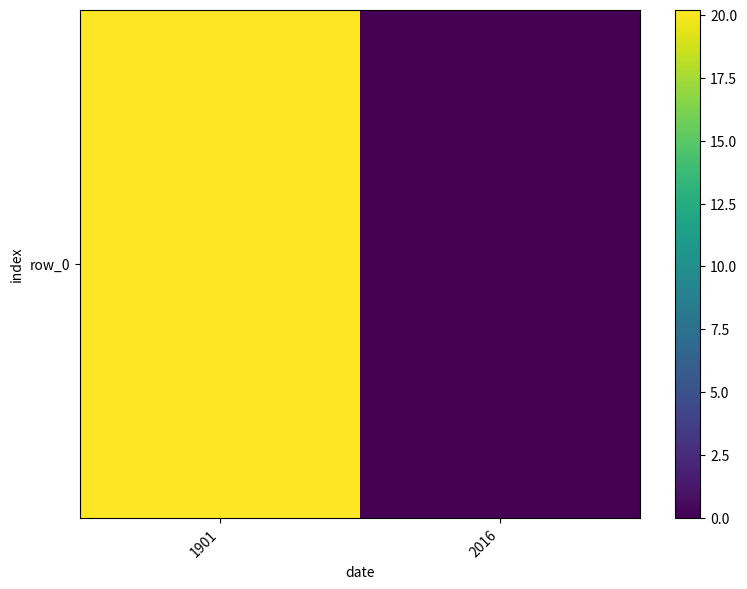

List the labels in order of value, largest first.

1901, 2016